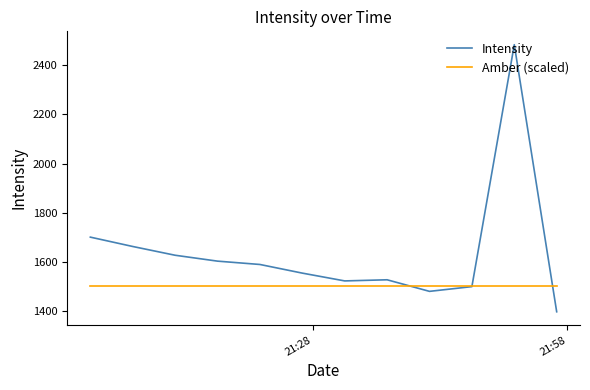

Rank the series by their maximum value, from lowest to highest.

Amber (scaled), Intensity